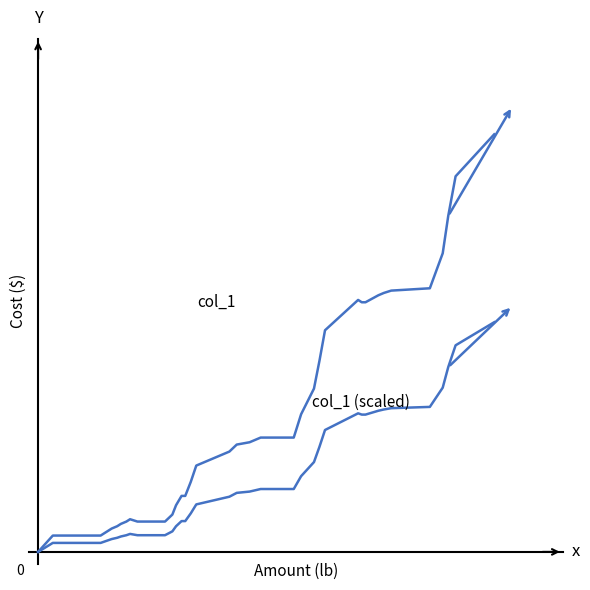

Is this an area chart (filled region under the line)?

No